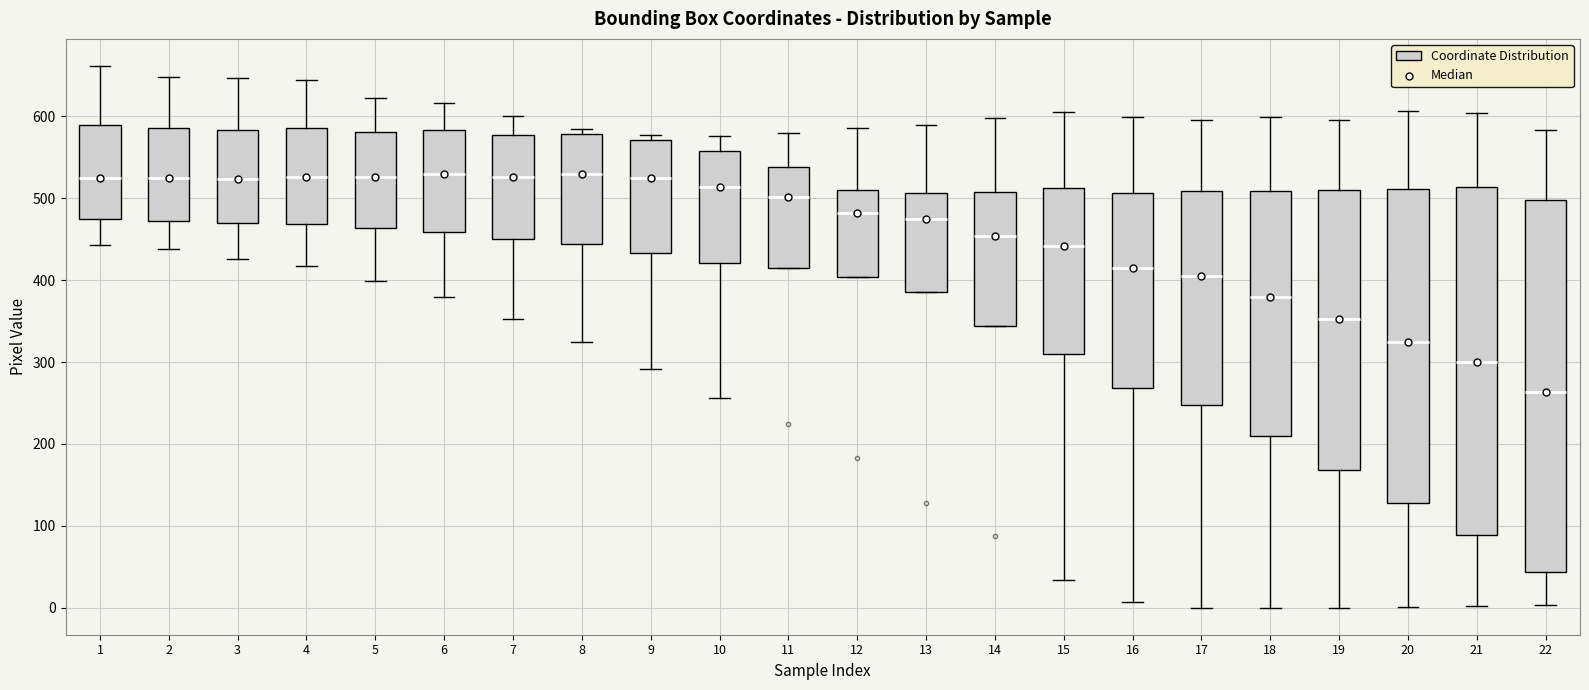

Reading left to right, read every box against the y-axis: the position of its median line, the range the box covers, and the ends of its whiskers. The values are not printed on the chart, so give them approximately, as read against the axis.

1: median 530, box 470 to 590, whiskers 440 to 660
2: median 520, box 470 to 590, whiskers 440 to 650
3: median 520, box 470 to 580, whiskers 430 to 650
4: median 530, box 470 to 590, whiskers 420 to 640
5: median 530, box 460 to 580, whiskers 400 to 620
6: median 530, box 460 to 580, whiskers 380 to 620
7: median 530, box 450 to 580, whiskers 350 to 600
8: median 530, box 440 to 580, whiskers 320 to 580 (just above the box's upper edge)
9: median 520, box 430 to 570, whiskers 290 to 580
10: median 510, box 420 to 560, whiskers 260 to 580
11: median 500, box 410 to 540, whiskers 410 to 580
12: median 480, box 400 to 510, whiskers 400 to 590
13: median 470, box 380 to 510, whiskers 380 to 590
14: median 450, box 340 to 510, whiskers 340 to 600
15: median 440, box 310 to 510, whiskers 30 to 600
16: median 410, box 270 to 510, whiskers 10 to 600
17: median 400, box 250 to 510, whiskers 0 to 600
18: median 380, box 210 to 510, whiskers 0 to 600
19: median 350, box 170 to 510, whiskers 0 to 600
20: median 320, box 130 to 510, whiskers 0 to 610
21: median 300, box 90 to 510, whiskers 0 to 600
22: median 260, box 40 to 500, whiskers 0 to 580